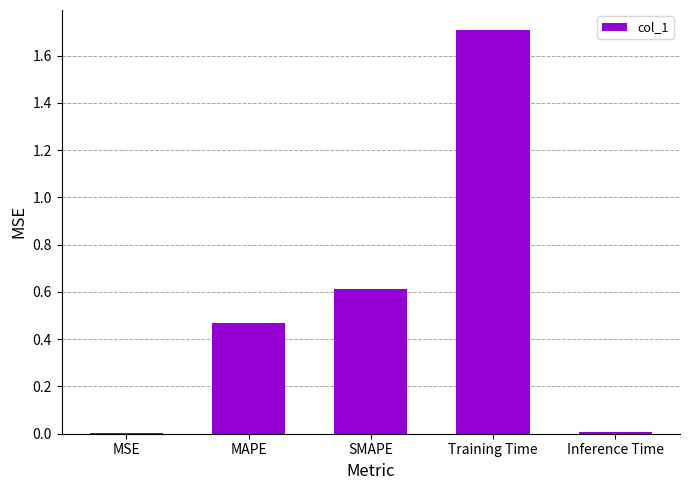

Is it true that the value at SMAPE is 0.3?

False